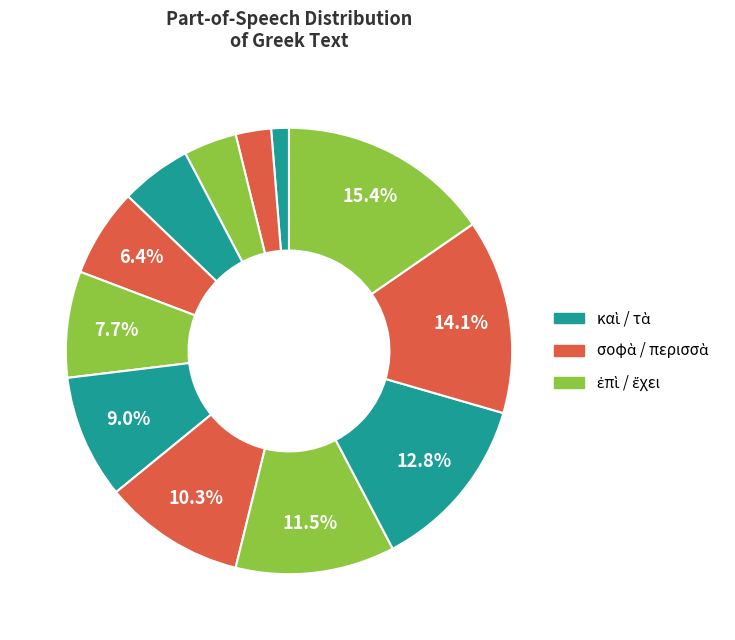

How many slices are in this pie chart?

12